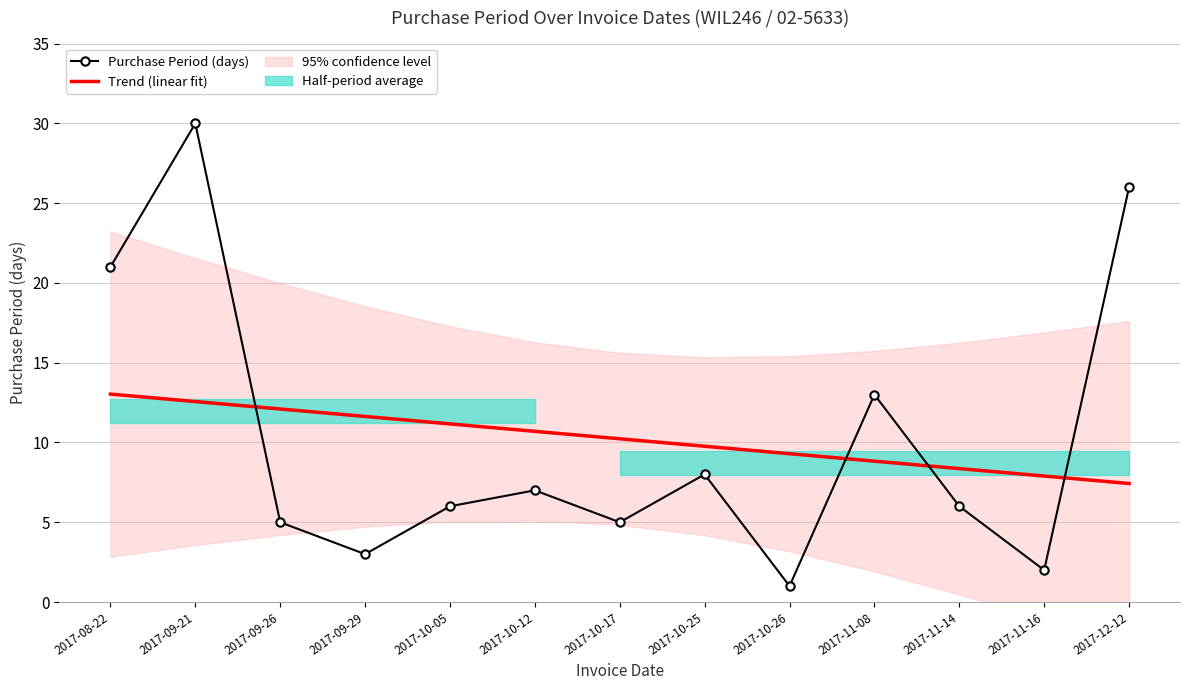

Between which two adjacent categories do Trend (linear fit) and Purchase Period (days) first intersect?

2017-09-21 and 2017-09-26